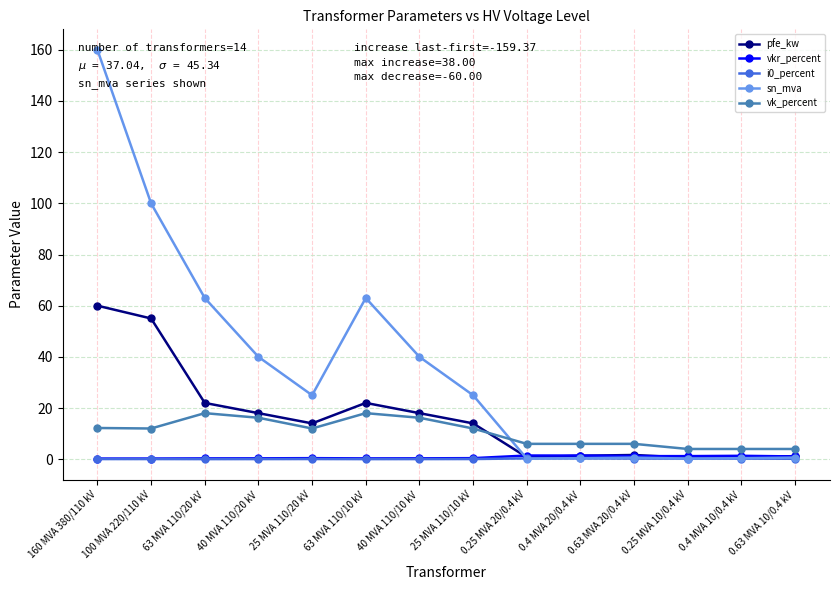

What is the label of the 3rd point from the right?

0.25 MVA 10/0.4 kV